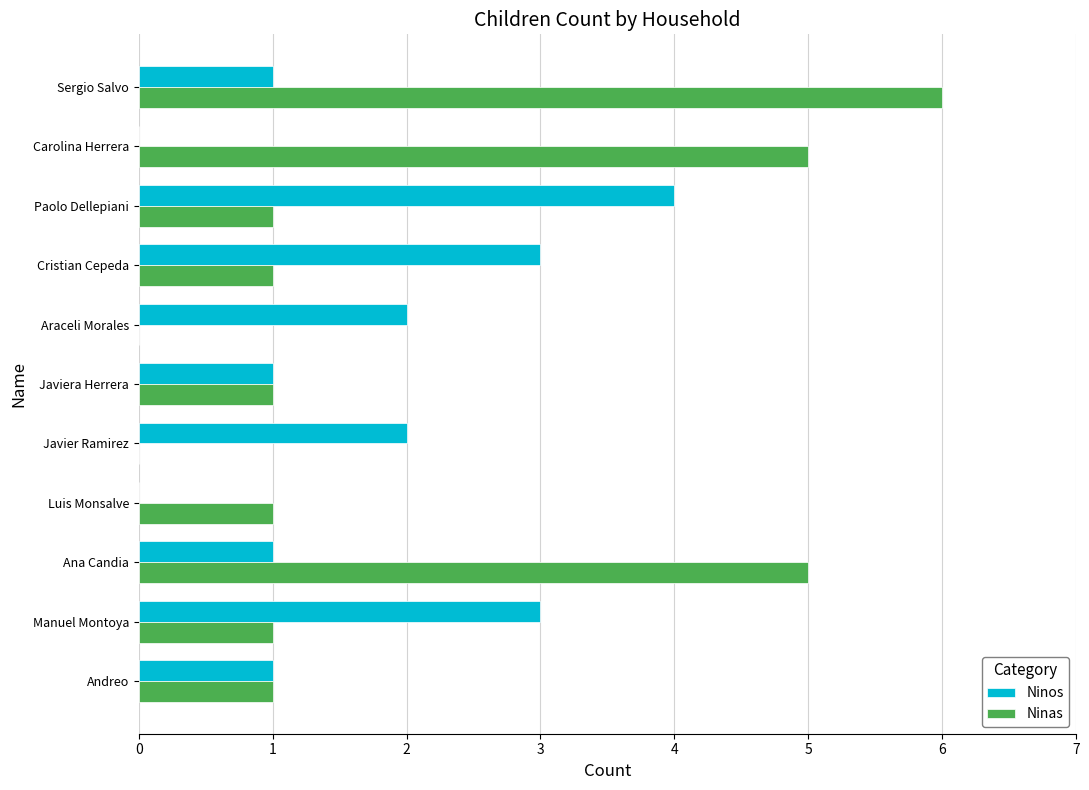

What is the highest value of the Ninas series?

6